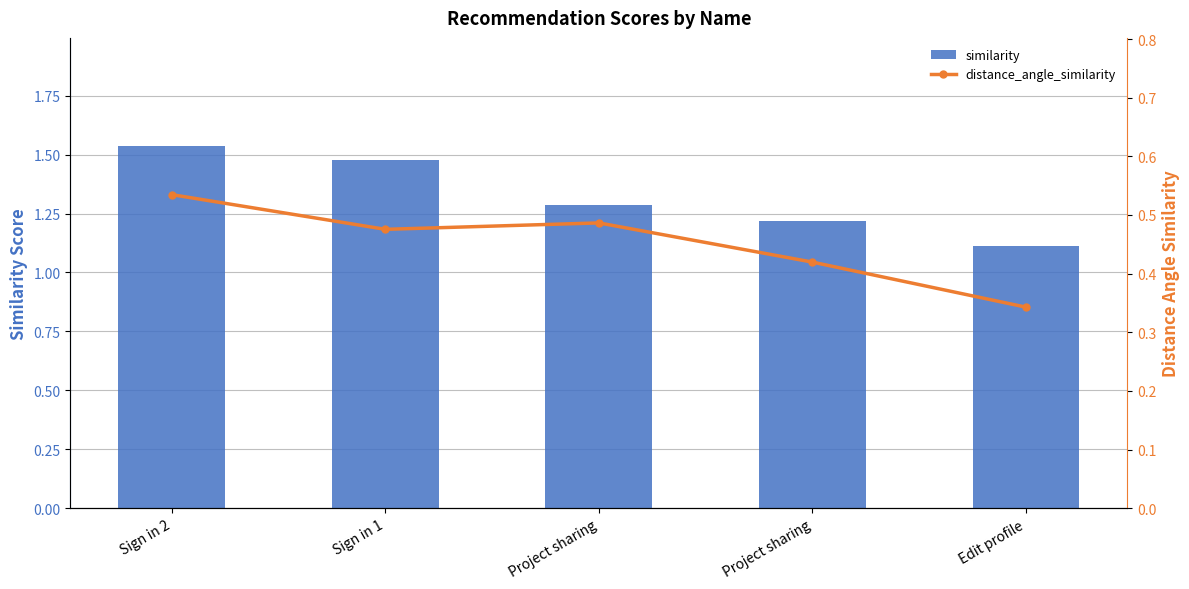

What is the total value across all series at Project sharing?

1.8